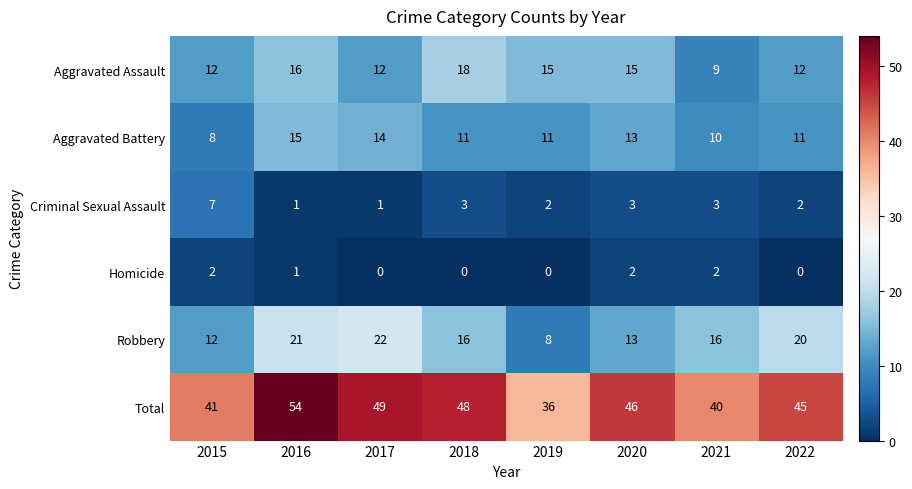

List the series in order of their peak value, highest first.

Total, Robbery, Aggravated Assault, Aggravated Battery, Criminal Sexual Assault, Homicide